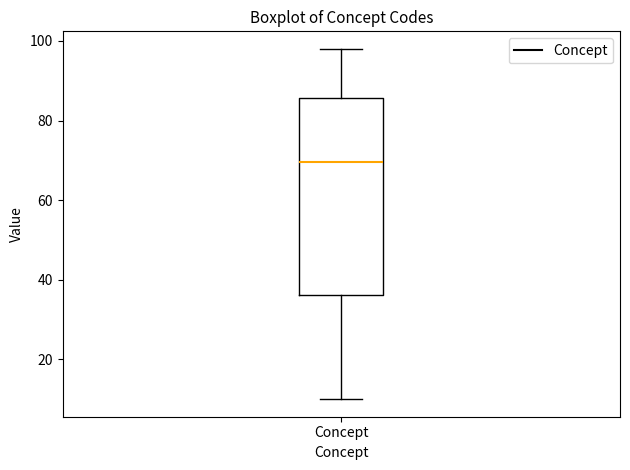

Read this box plot against the y-axis: the position of the median line, the range covered by the box, and the ends of both whiskers. The values are not printed on the chart, so give them approximately, as read against the axis.

median 70, box 36 to 86, whiskers 10 to 98